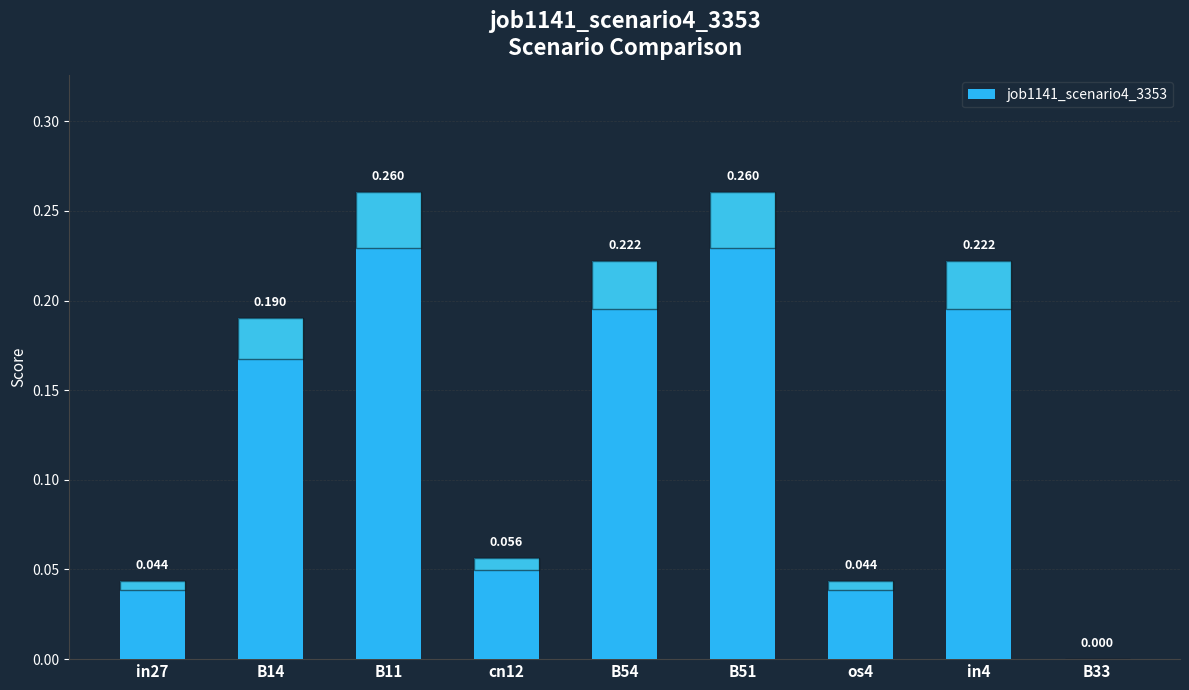

What is the difference between the maximum and second lowest values?

0.2